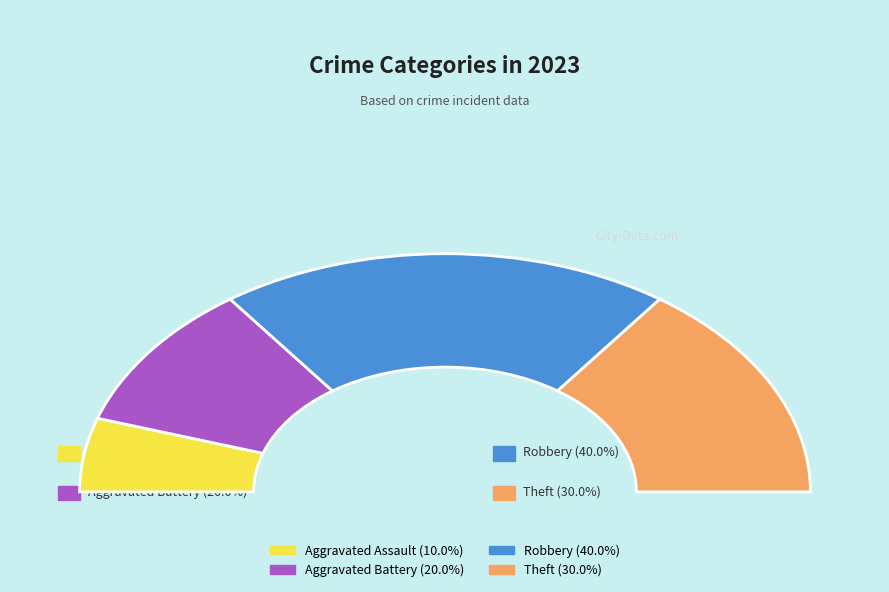

Does Aggravated Battery account for over 50% of the chart?

No